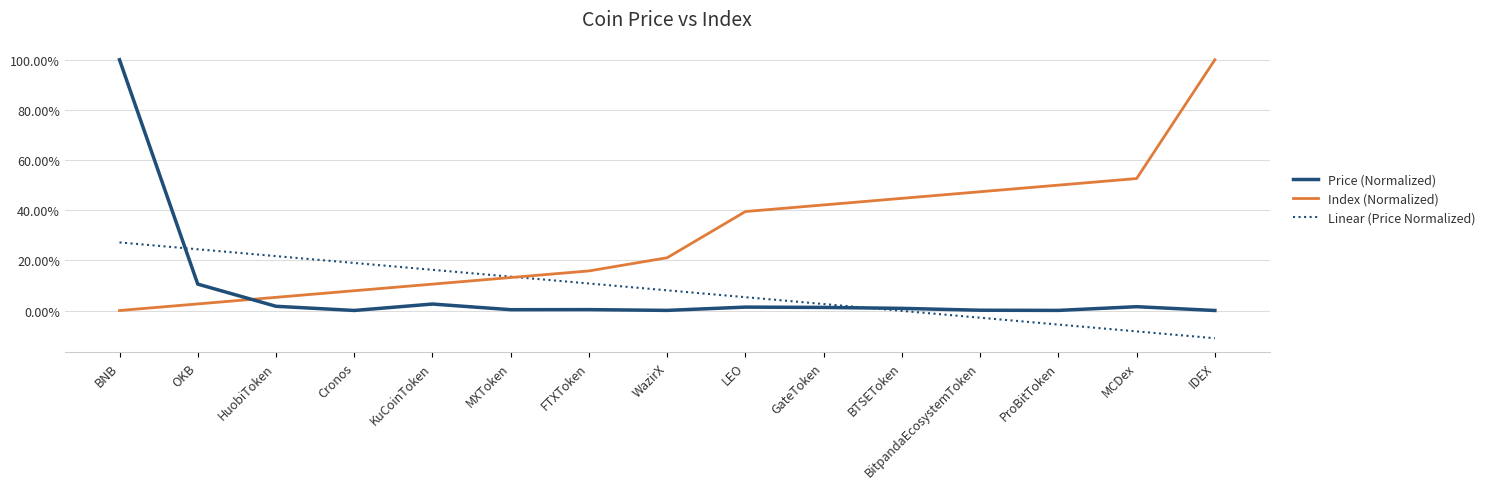

Is the value of Index (Normalized) at BitpandaEcosystemToken greater than the value of Price (Normalized) at MXToken?

Yes